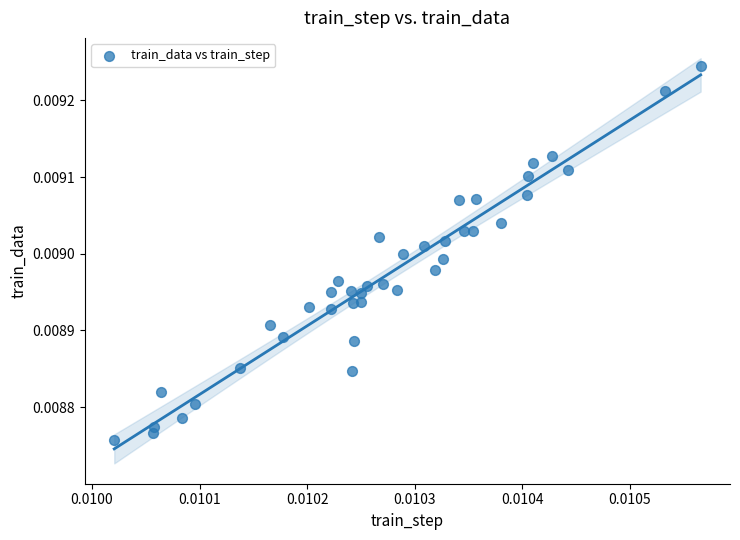

Count the number of points in this scatter plot.

40